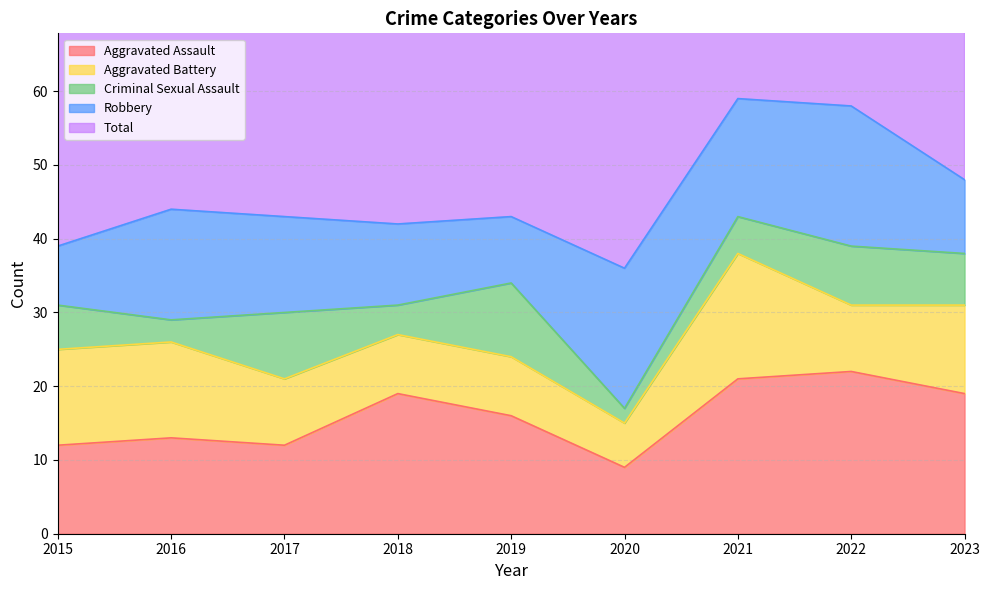

Rank the series at 2023 from highest to lowest value.

Total, Aggravated Assault, Aggravated Battery, Robbery, Criminal Sexual Assault